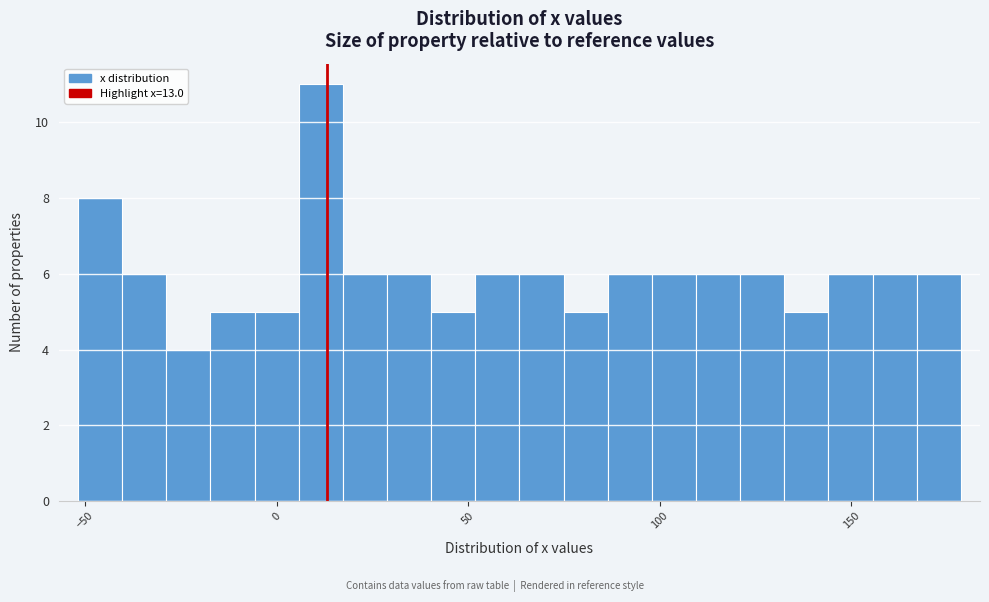

Read against the x-axis, roughly where is the centre of the tallest bar?

10